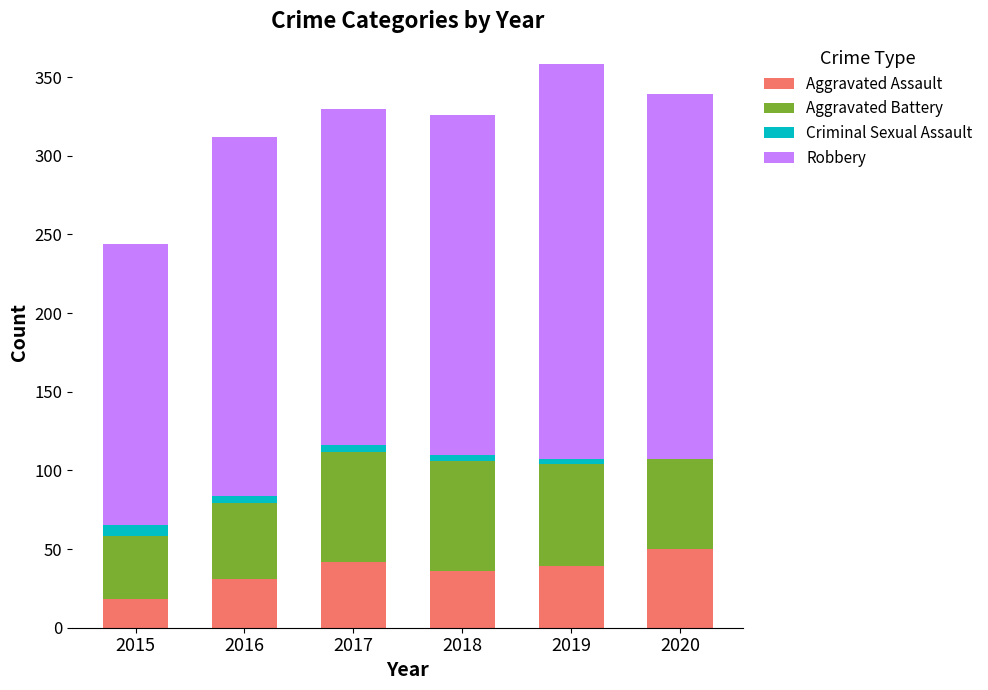

What is the sum of all Aggravated Assault values?

216